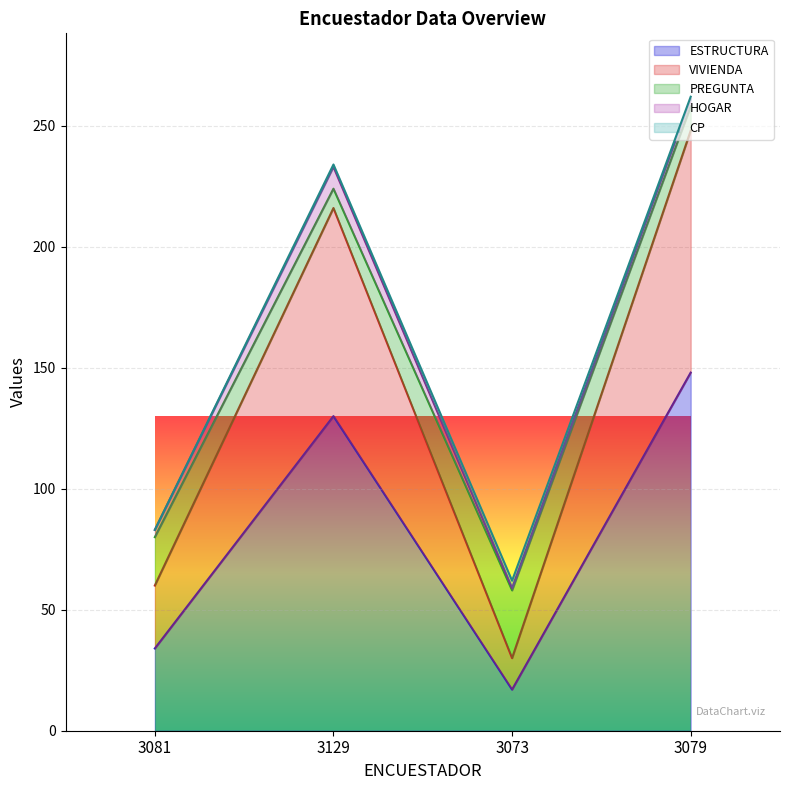

What position from the right is 3081?

4